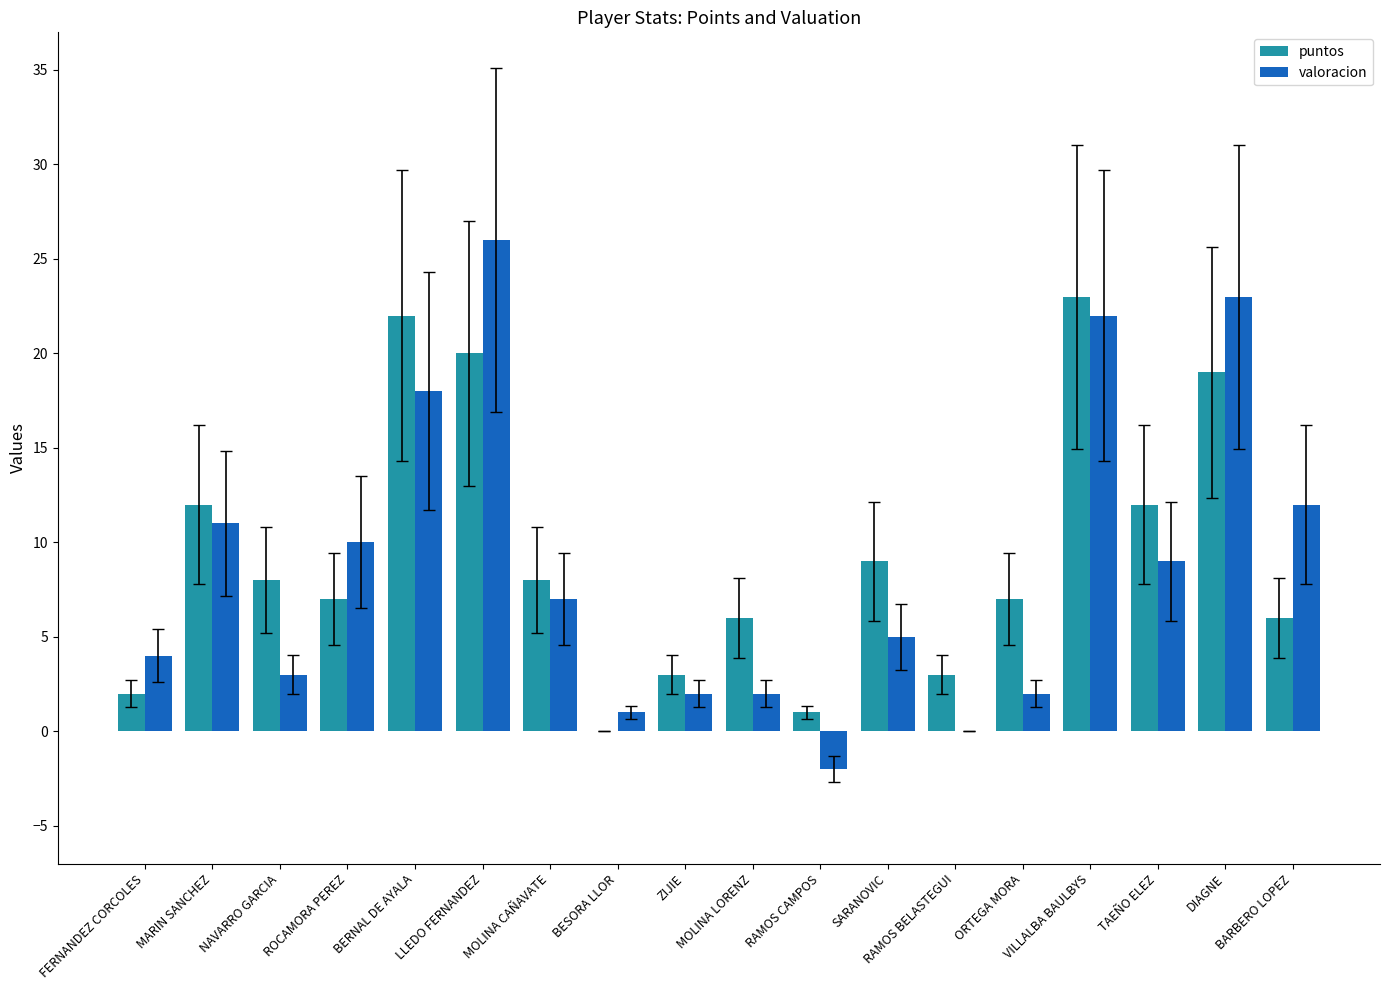

Does the chart contain stacked bars?

No